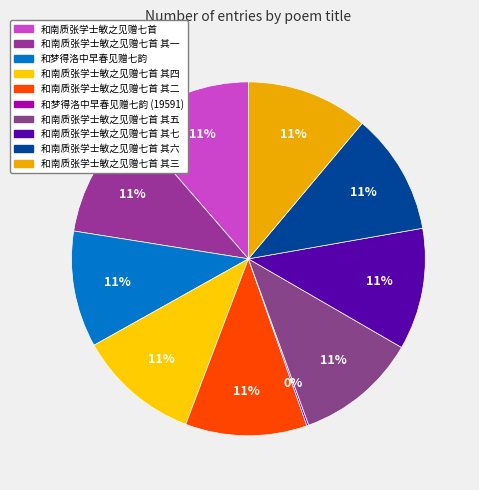

To the nearest percent, what is the difference between the largest and smallest slice percentages?

11%